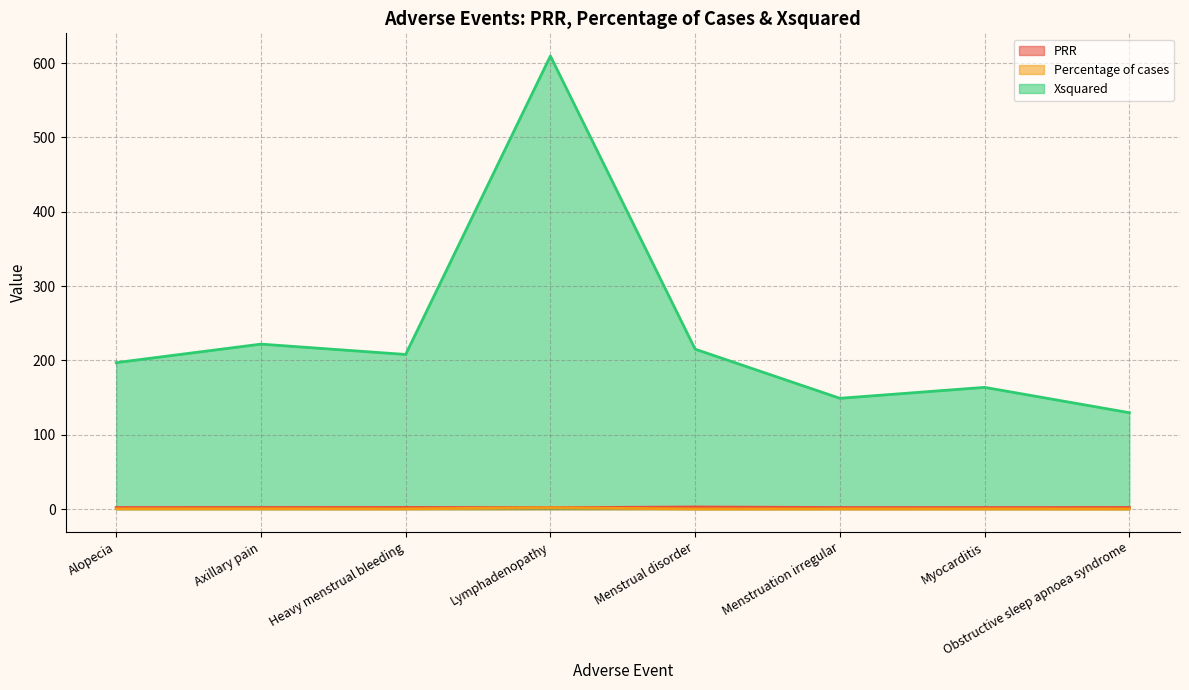

Which series has the widest spread of values?

Xsquared